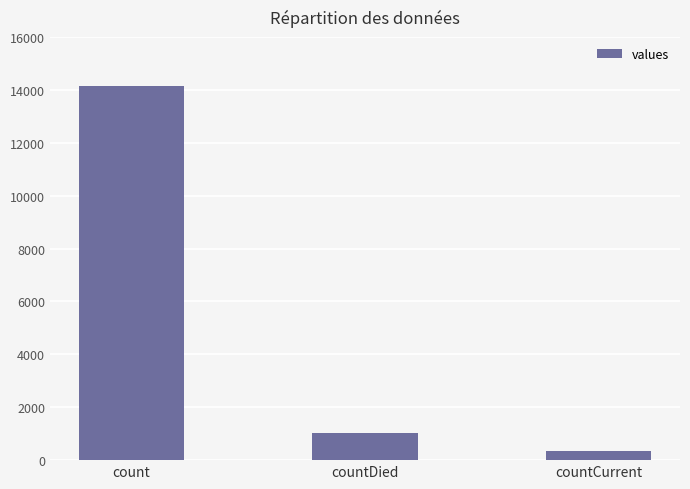

The value at countDied is 1008. True or false?

True